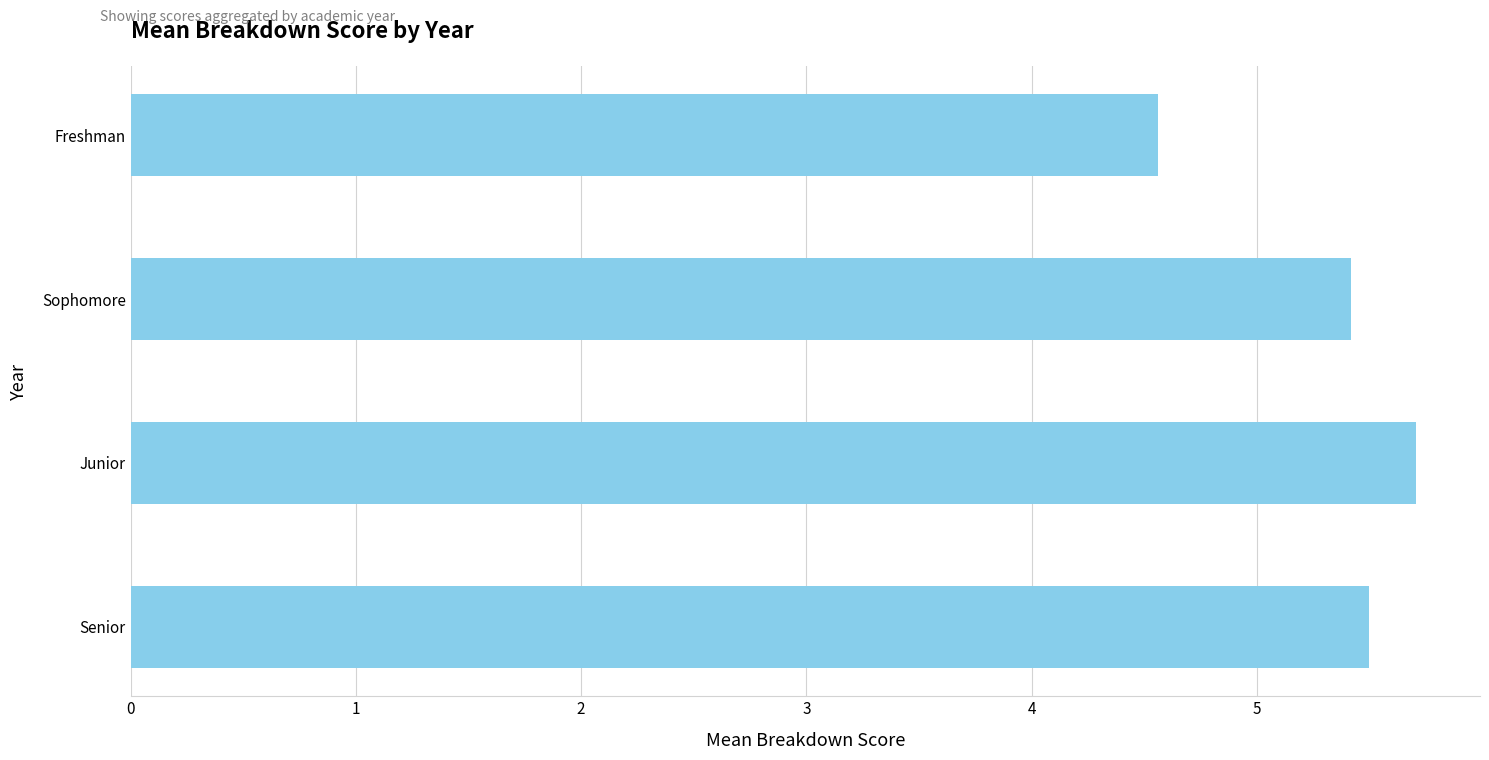

How many bars are there in total?

4